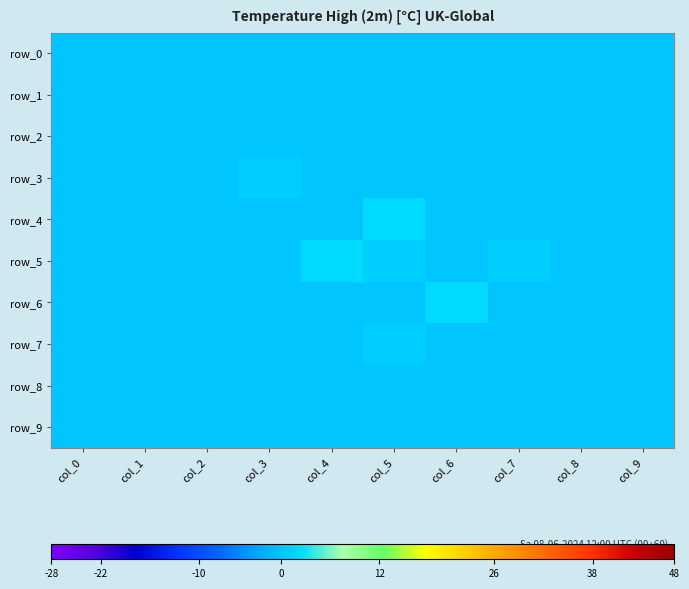

Count the number of data series in this chart.

10